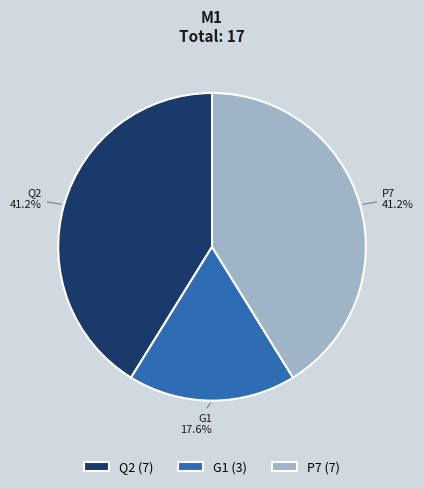

Combined, do P7 and Q2 account for over 50%?

Yes